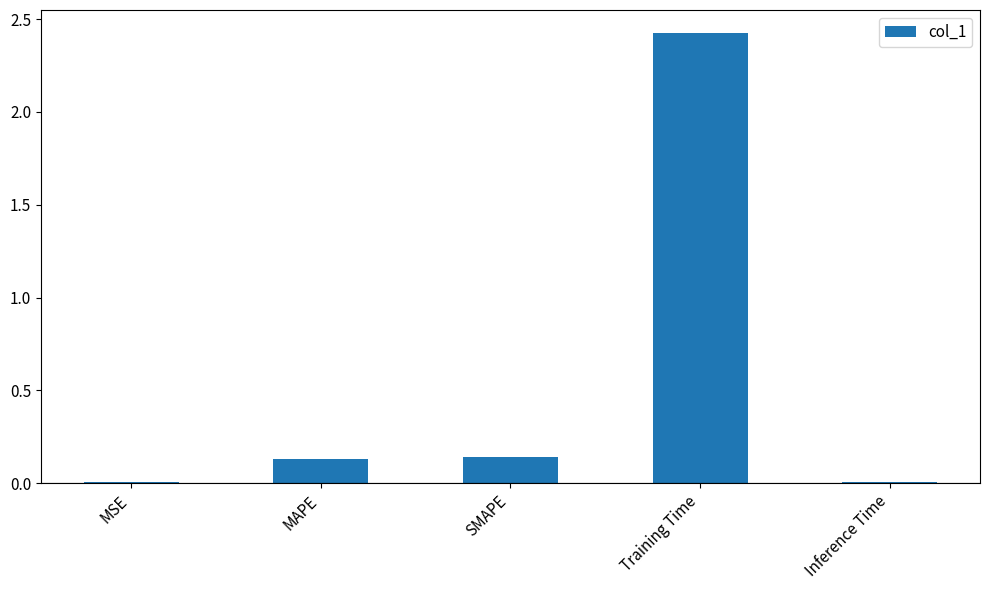

The chart shows a value of 0.0 at Inference Time. True or false?

True